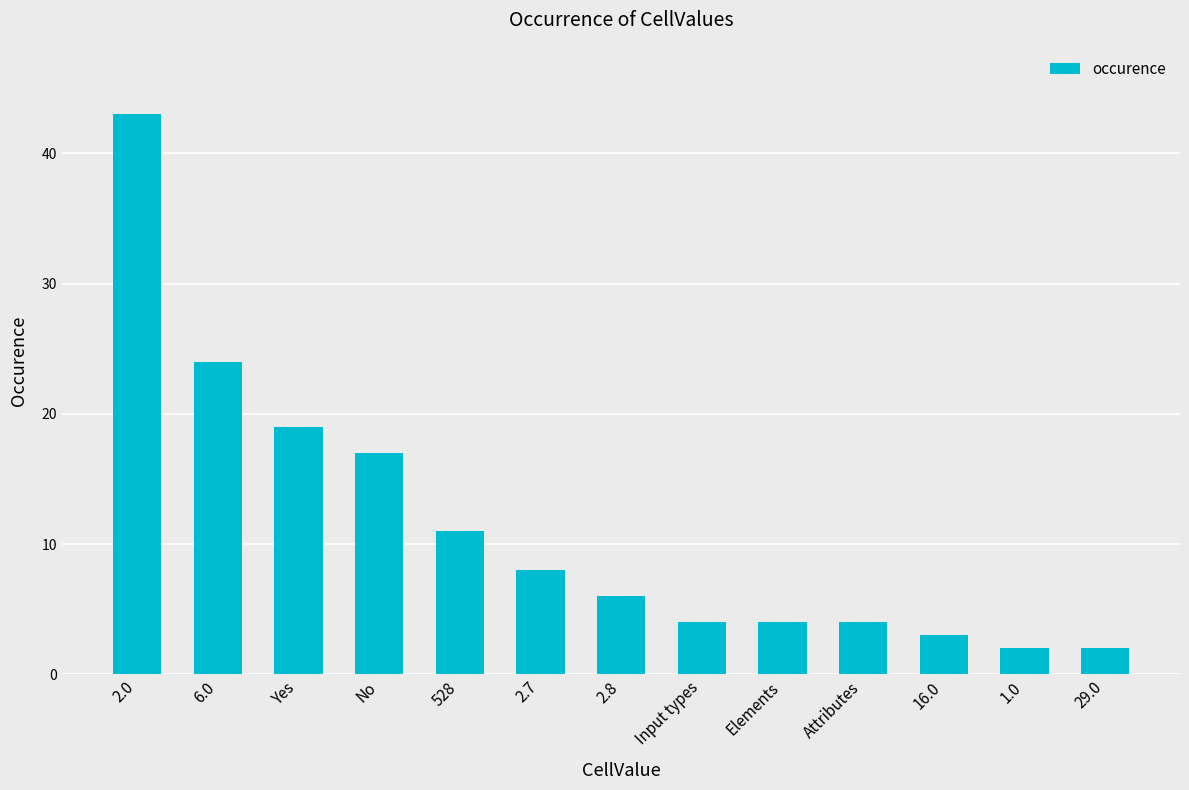

What is the difference between the maximum and minimum values?

41